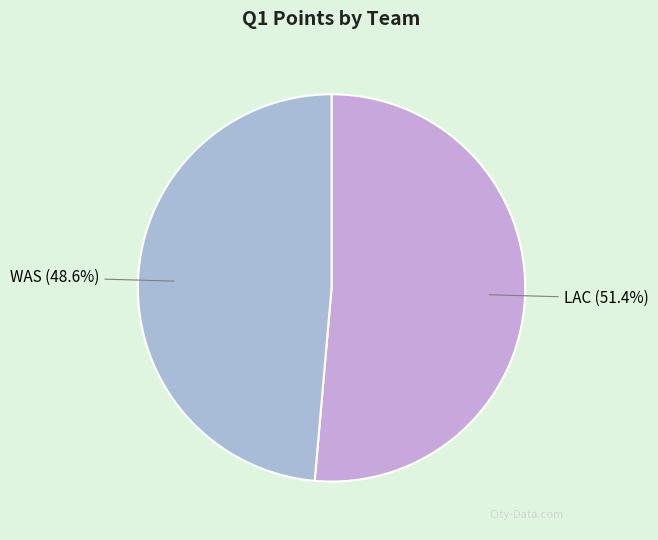

What percentage is NOT represented by LAC?

48.6%